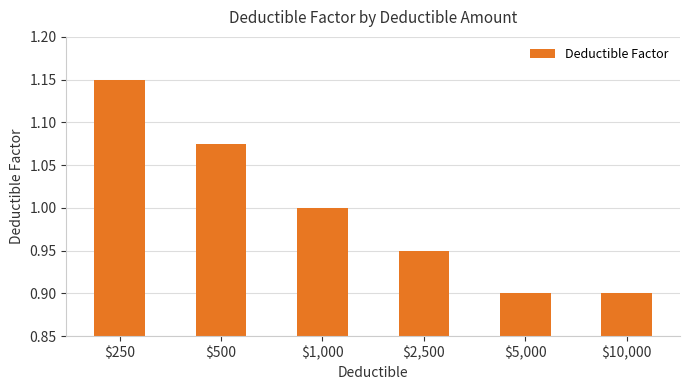

The chart shows a value of 0.6 at $5,000. True or false?

False